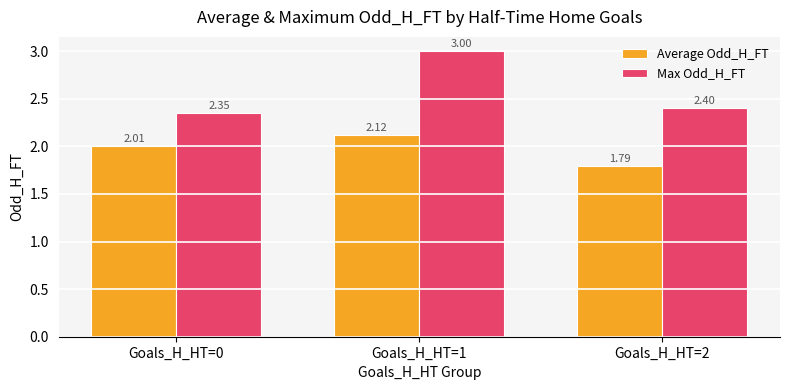

What is the value of the Average Odd_H_FT bar at the 1st from the left?

2.0